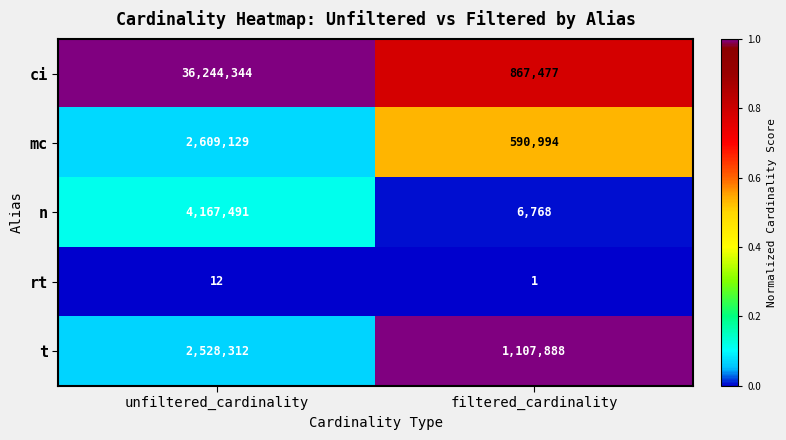

What is the lowest value of the mc series?

590994